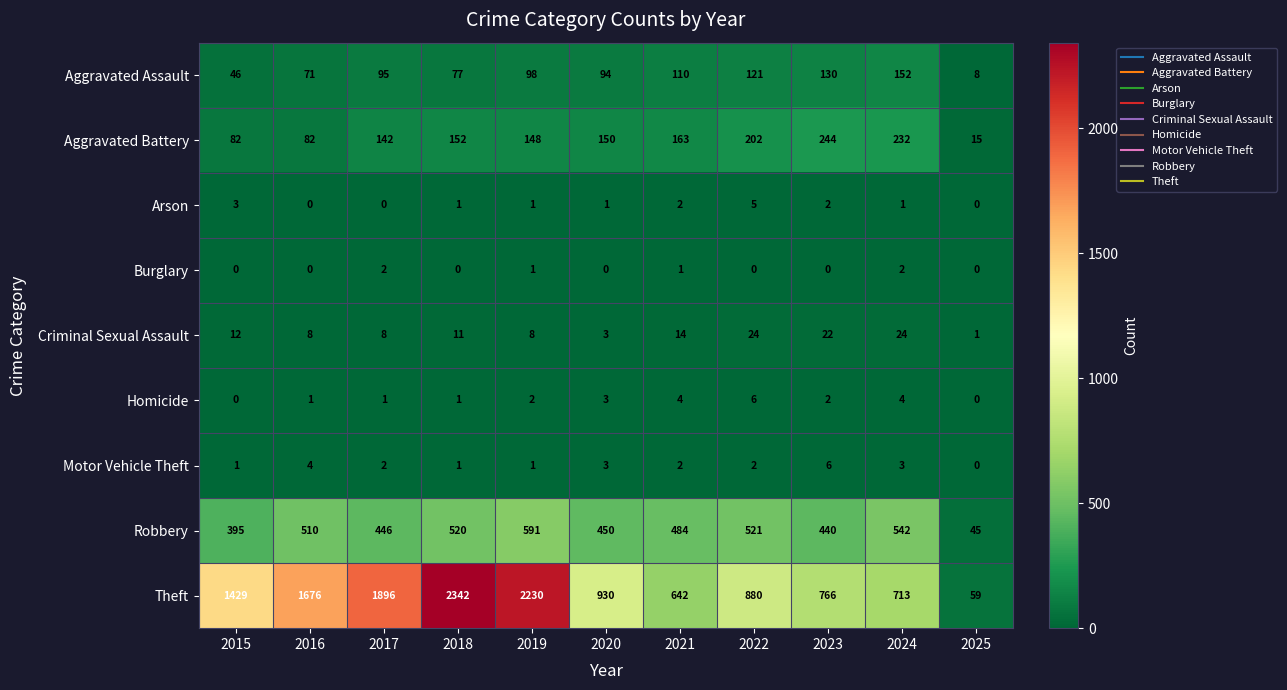

The Aggravated Battery series shows 148 at 2019. True or false?

True